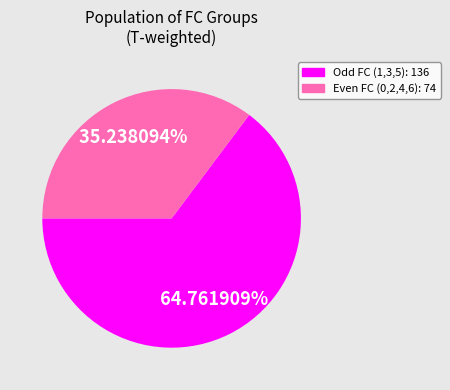

Is there a majority slice in this chart?

Yes